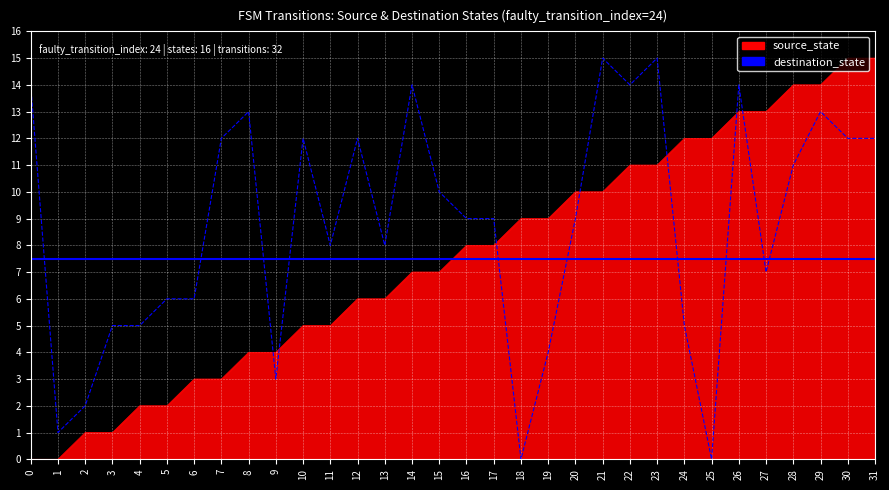

How many lines are shown in the chart?

2